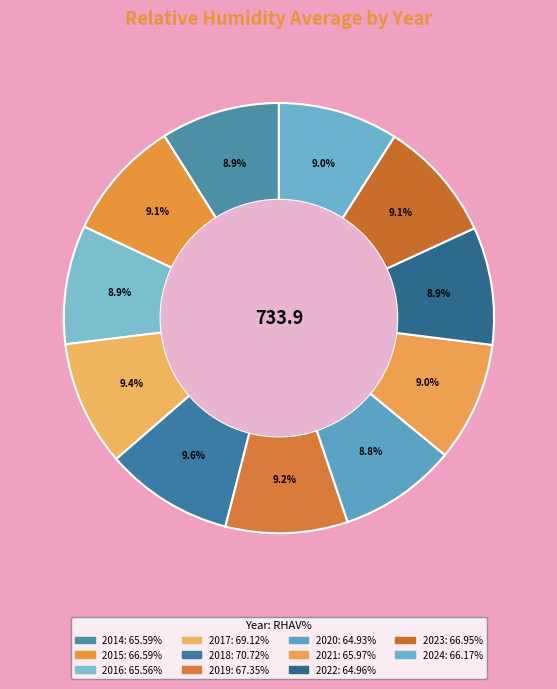

What is the ratio of the value at 2024 to the value at 2019?

1.0